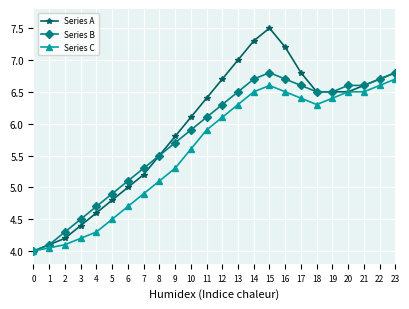

What is the value of the Series B point at the 20th from the left?

6.5